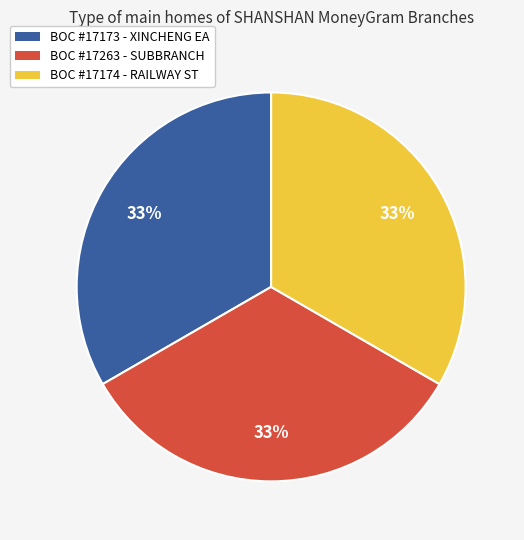

Approximately how many times larger is the value at BOC #17174 - RAILWAY ST compared to BOC #17263 - SUBBRANCH?

1.0